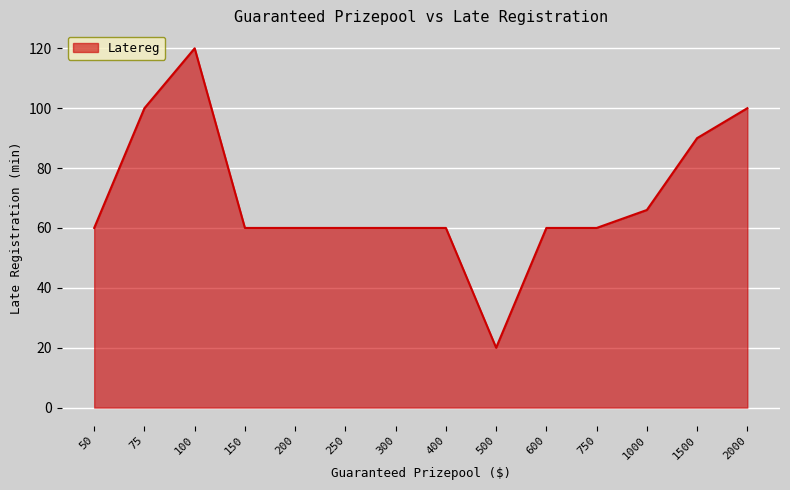

Where is the data nearest to the value 70?

1000